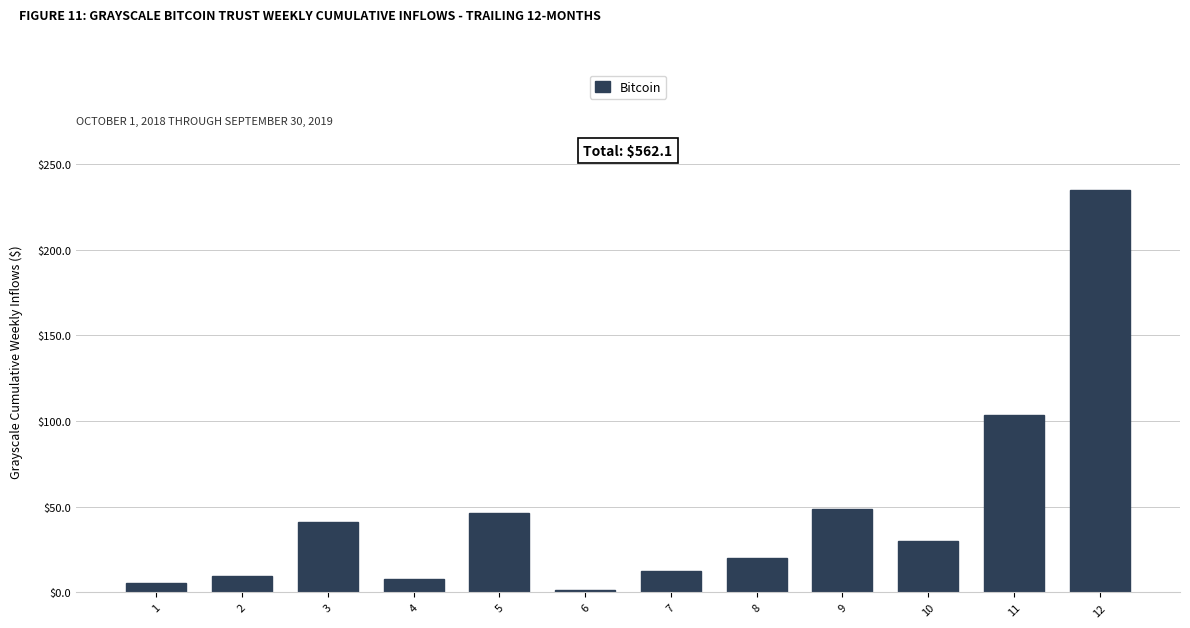

Count the number of values greater than 30.

6